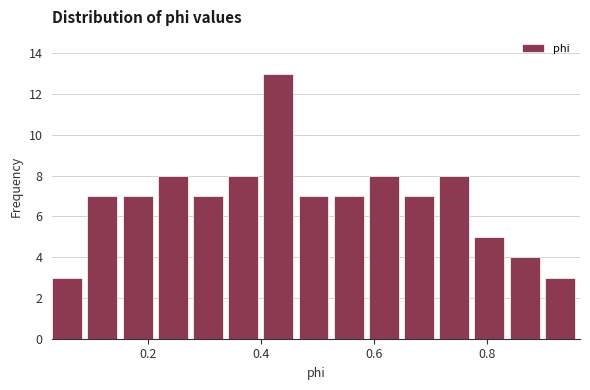

Read against the x-axis, roughly where is the centre of the tallest bar?

0.44